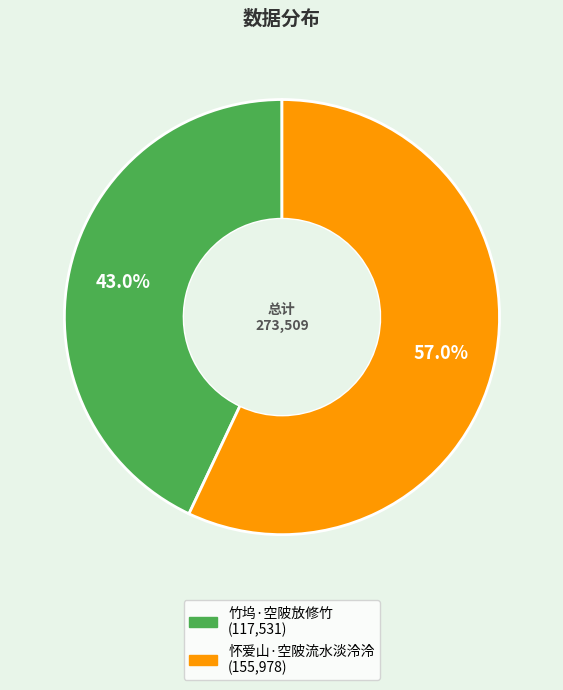

Combined, do 竹坞·空陂放修竹 and 怀爱山·空陂流水淡泠泠 account for over 50%?

Yes